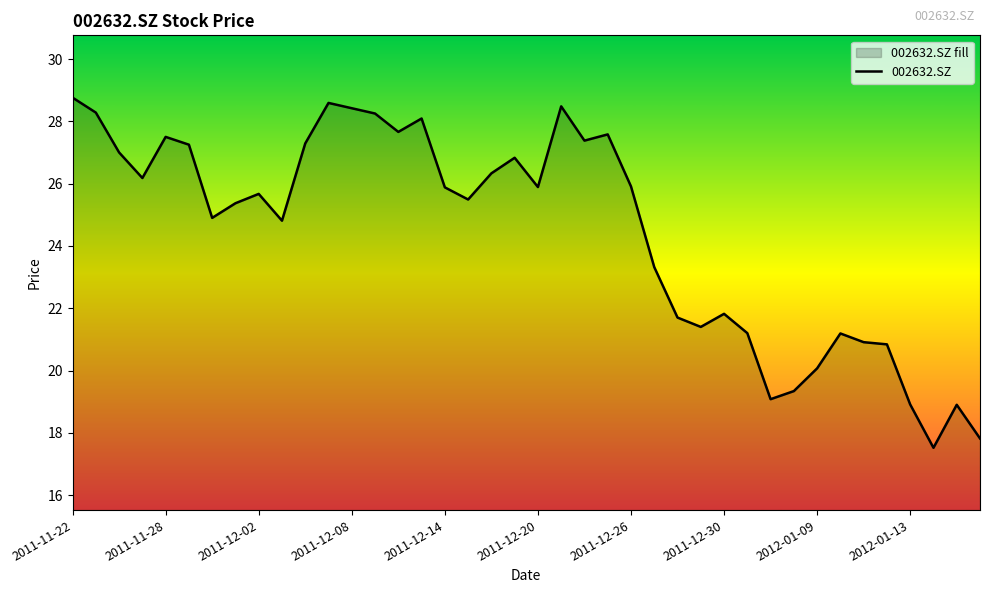

How many lines are shown in the chart?

1